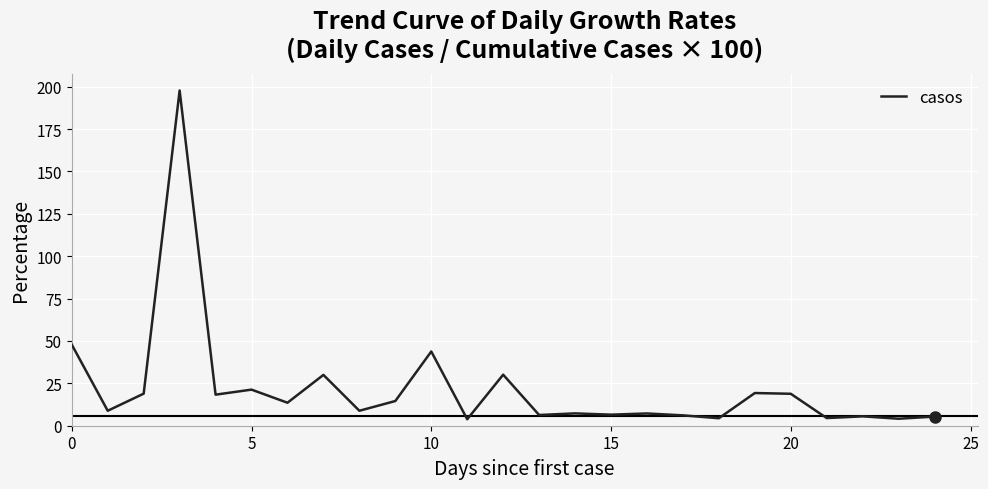

What is the maximum value shown in the chart?

197.7